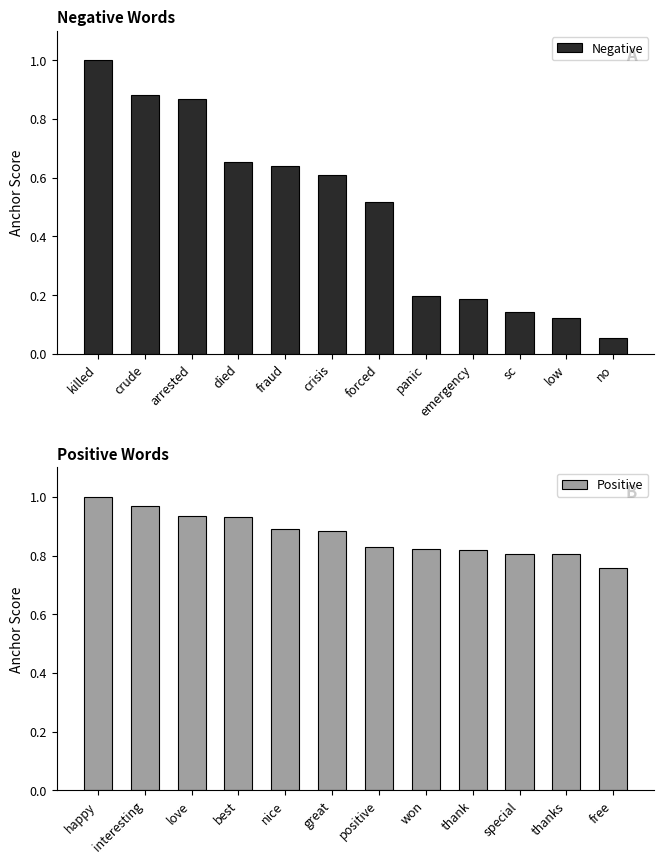

How many groups of bars are there?

12